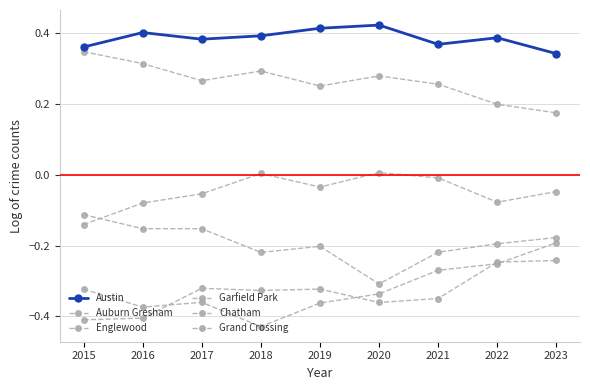

What is the maximum value for Englewood?

0.3